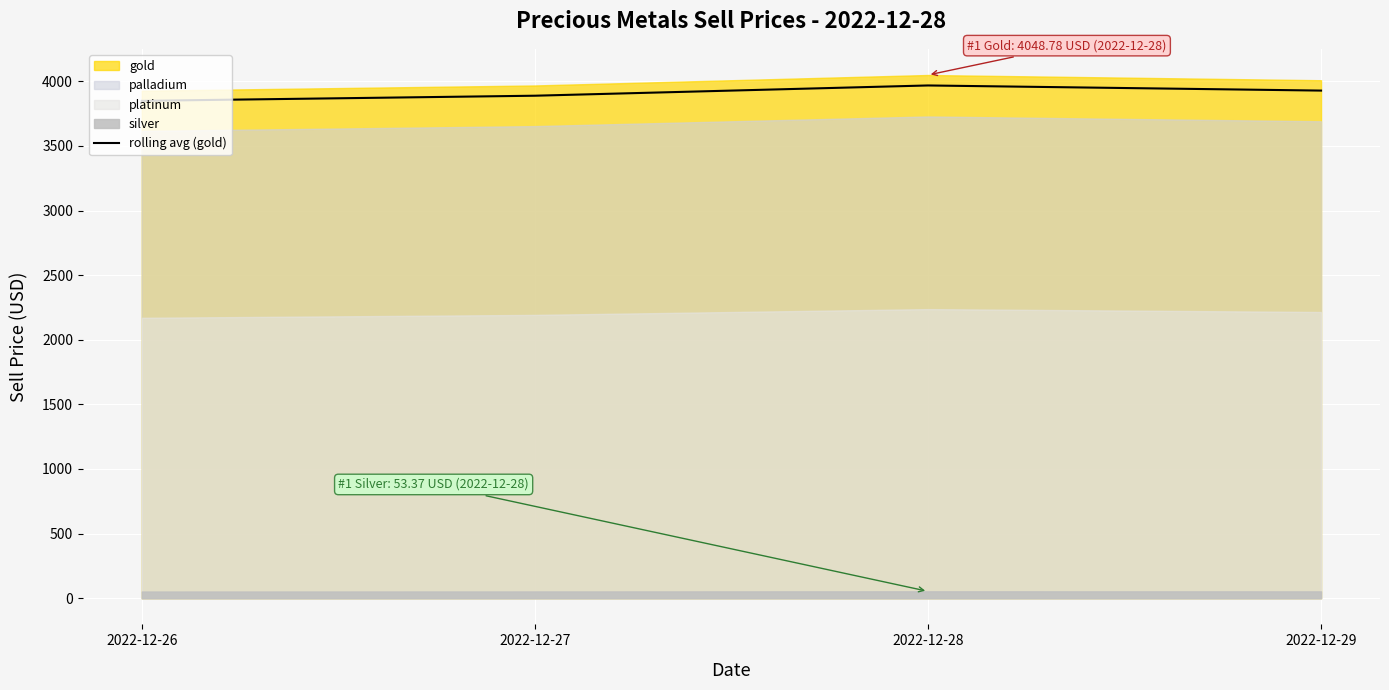

List the labels in order of value, smallest first.

2022-12-26, 2022-12-27, 2022-12-29, 2022-12-28